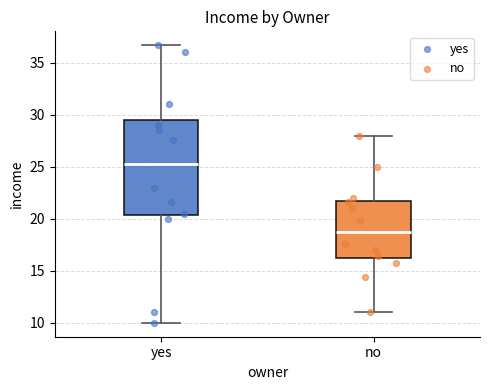

Reading left to right, read every box against the y-axis: the position of its median line, the range the box covers, and the ends of its whiskers. The values are not printed on the chart, so give them approximately, as read against the axis.

yes: median 25.5, box 20.5 to 29.5, whiskers 10.0 to 36.5
no: median 18.5, box 16.5 to 21.5, whiskers 11.0 to 28.0